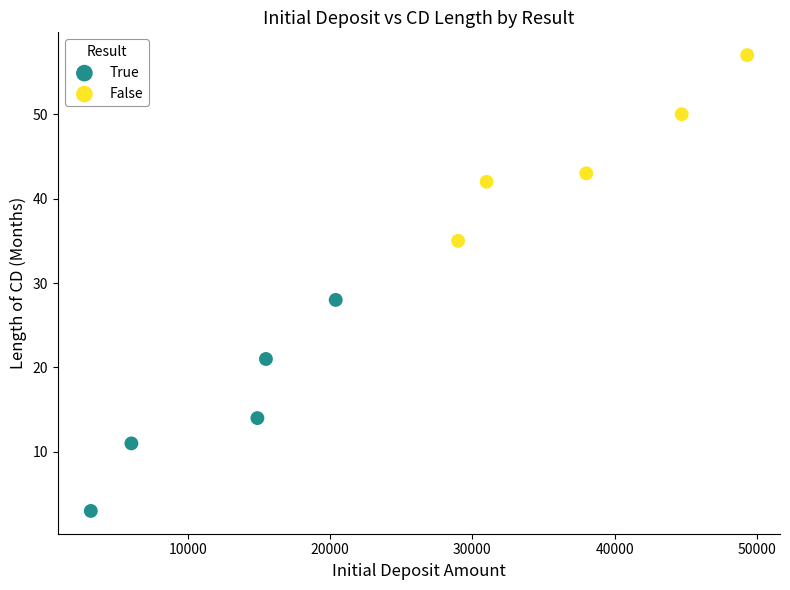

Which series has the widest spread of Y values?

True